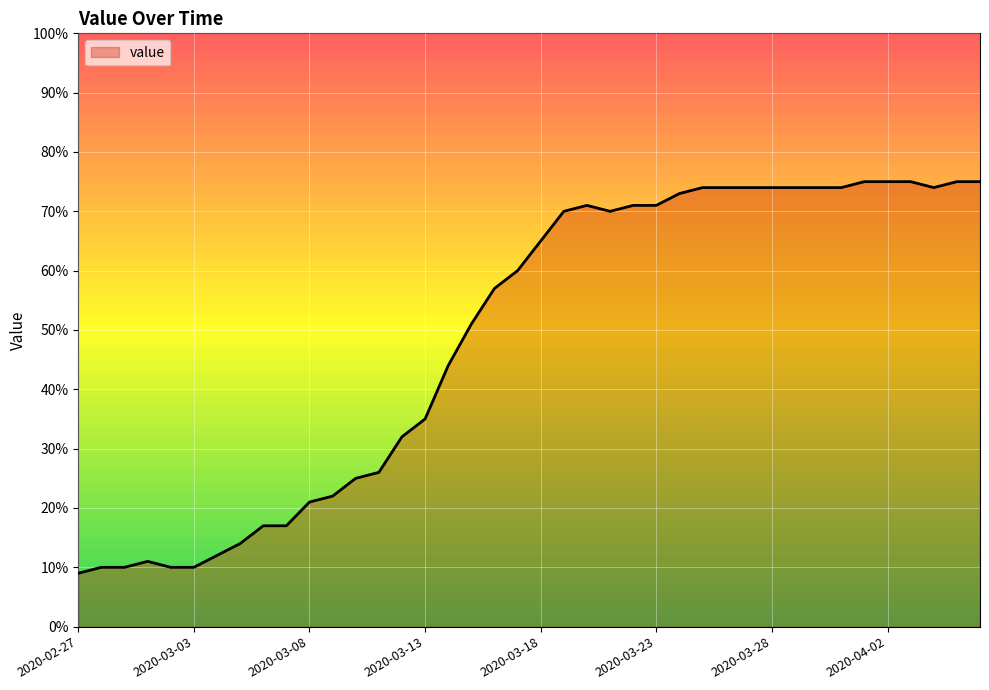

What is the difference between the maximum and minimum values?

66